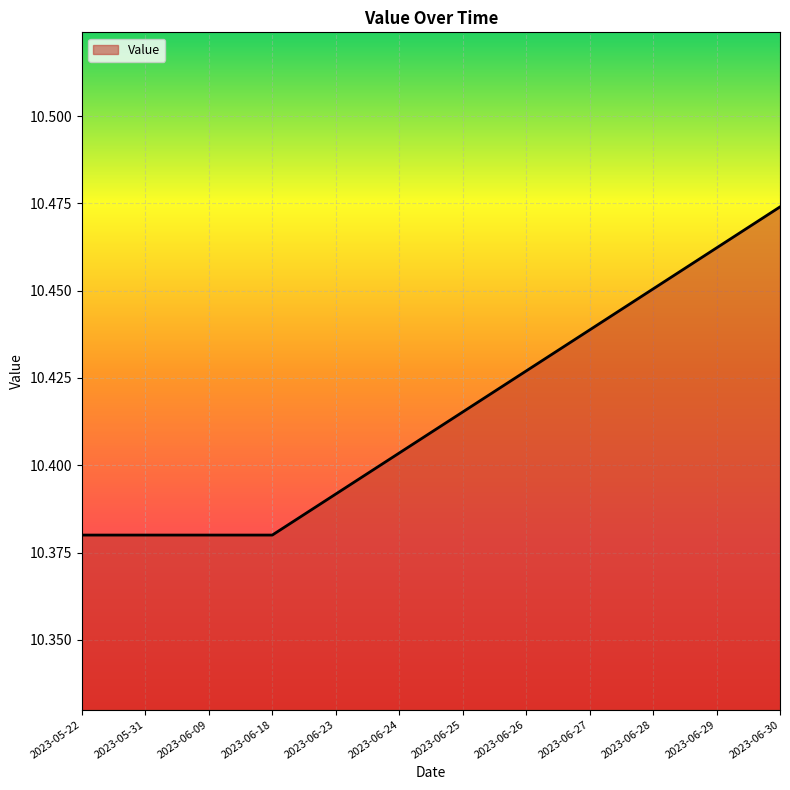

Count the values in the range 10 to 11.

12